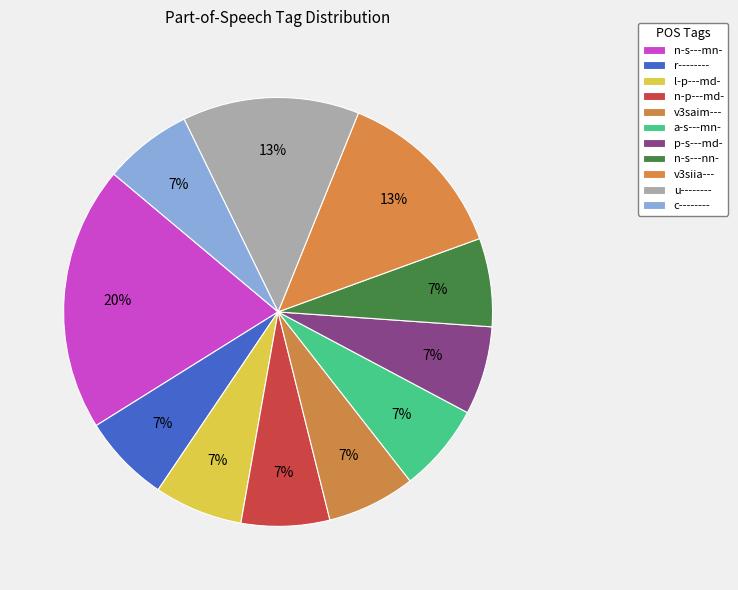

Which slice is the largest?

n-s---mn-